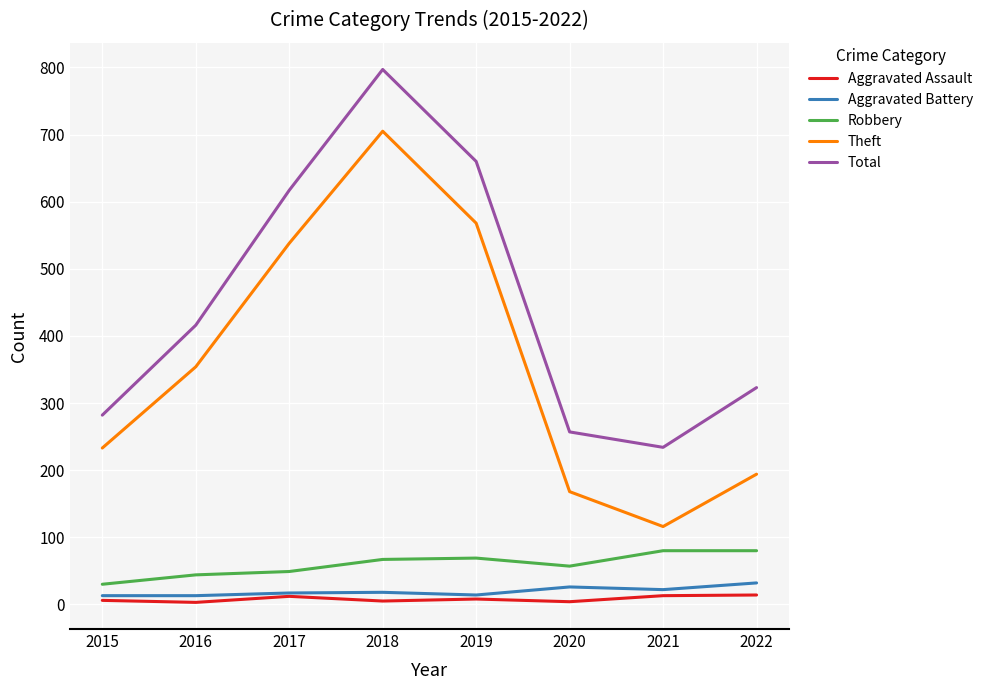

Is it true that Total equals 1212 at 2018?

False